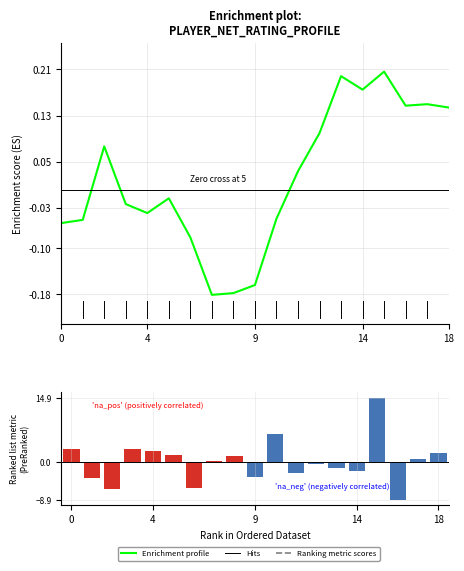

Which series has the largest total across all categories?

Enrichment profile